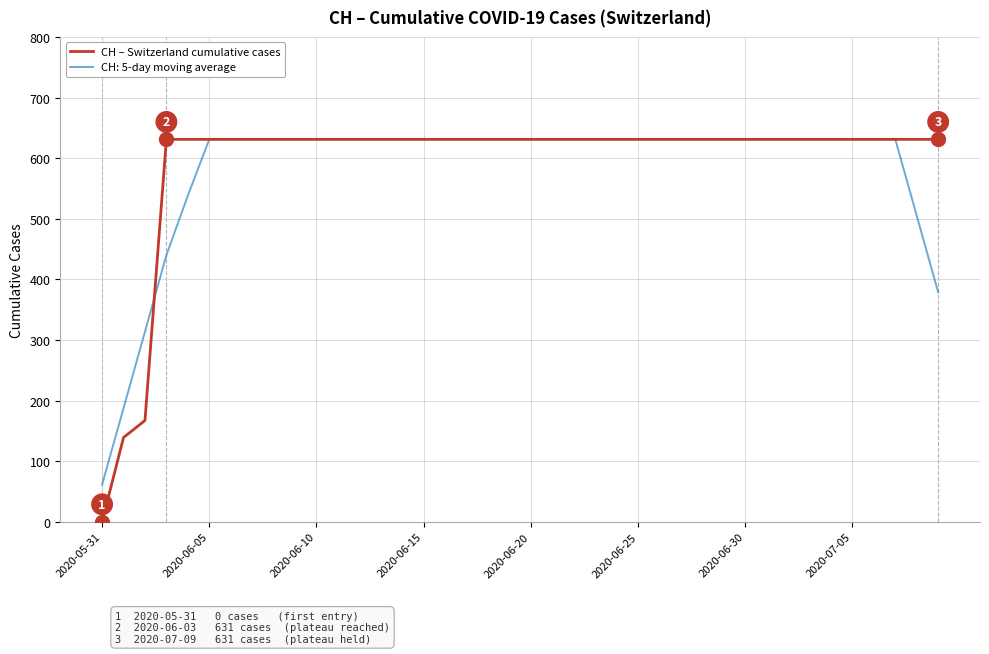

Which series has the largest range (max minus min)?

CH – Switzerland cumulative cases